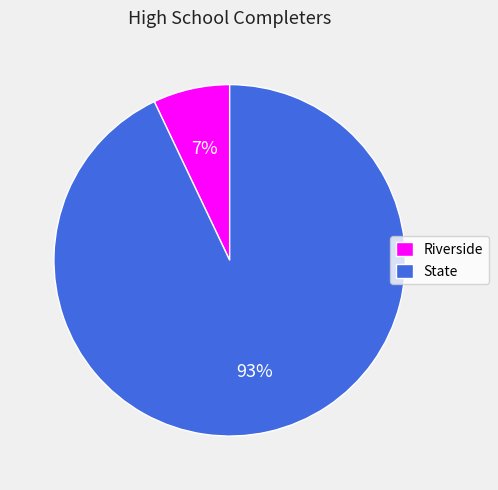

Rank the categories by value from highest to lowest.

State, Riverside